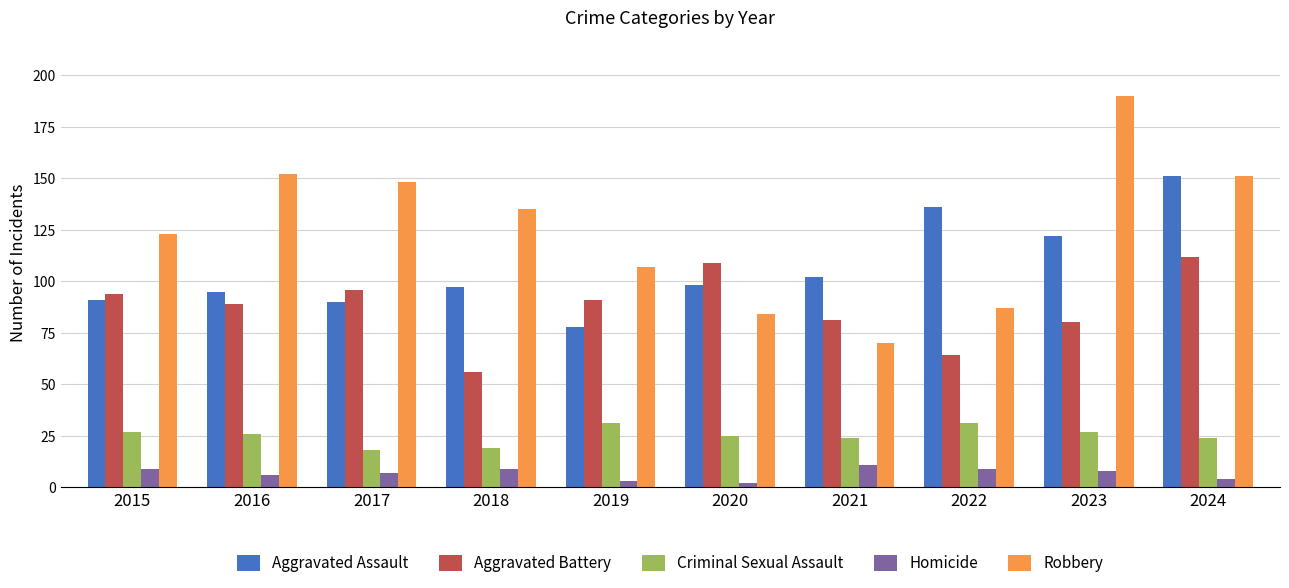

What is the total value across all series at 2024?

442